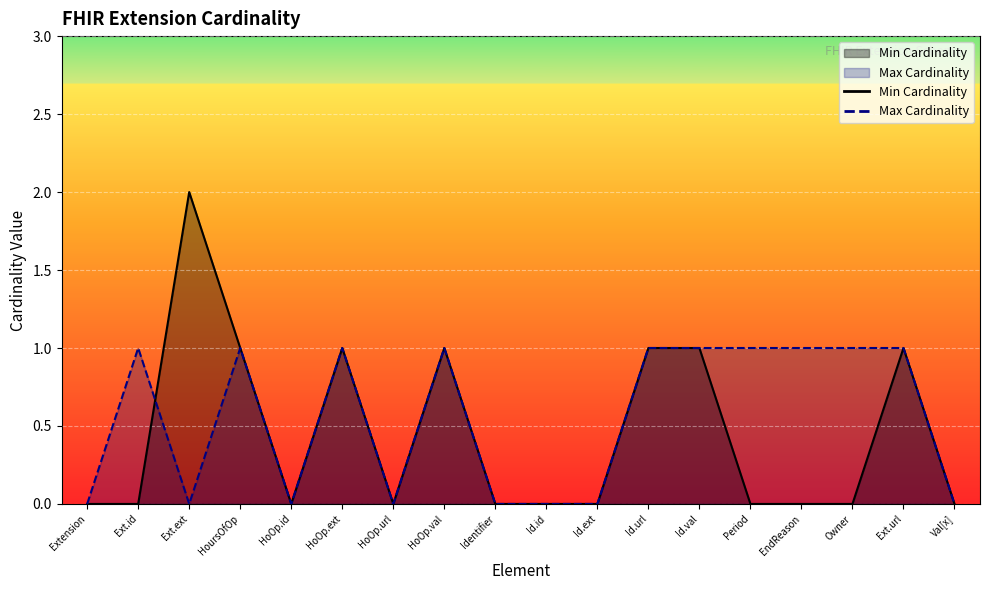

At which label is Max Cardinality closest to 0?

Extension